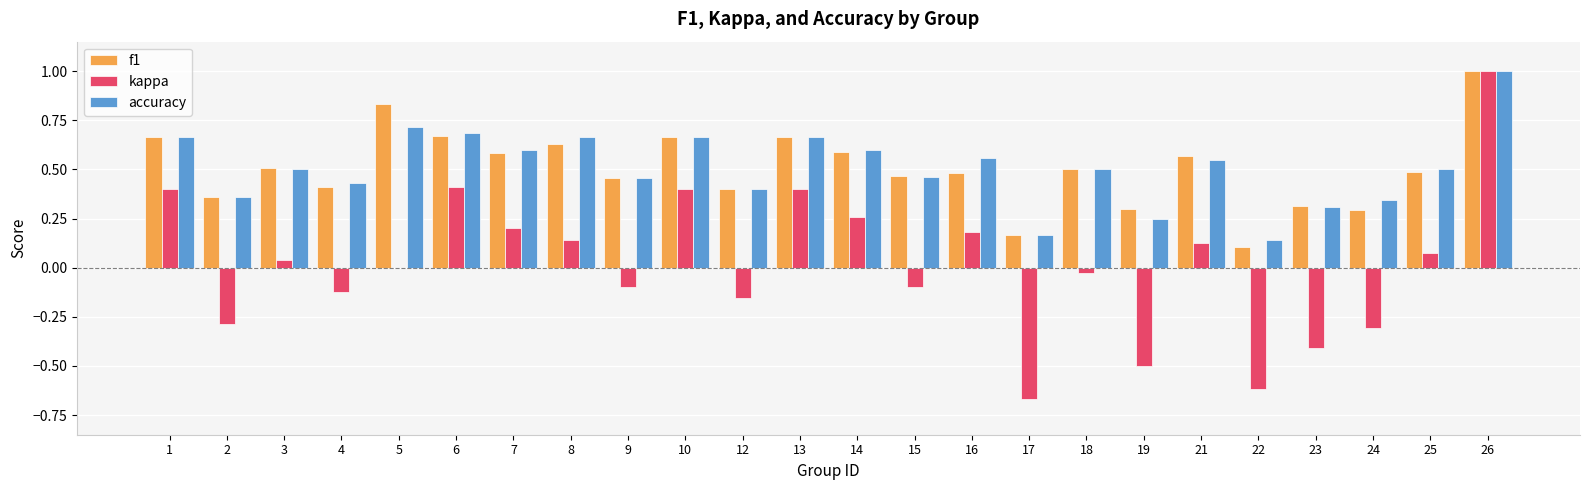

Which series changed the most between 9 and 23?

kappa